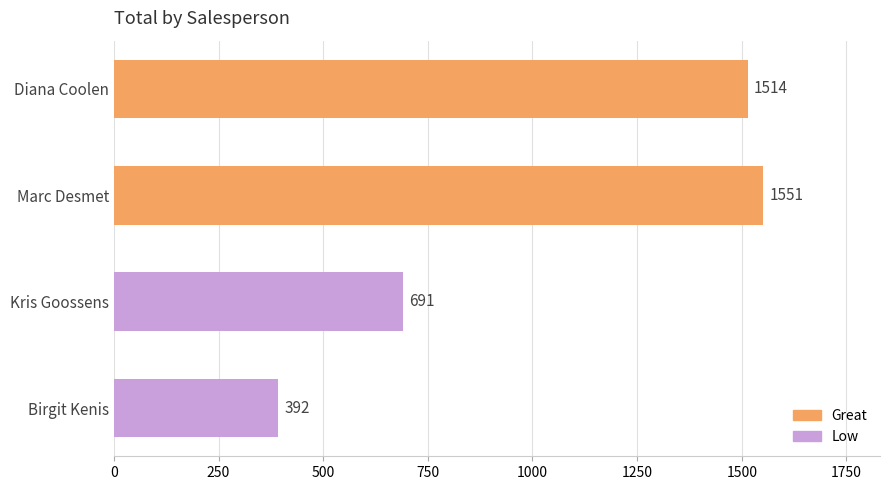

Reading top to bottom, extract all data points from this chart.

Diana Coolen=1514	Marc Desmet=1551	Kris Goossens=691	Birgit Kenis=392